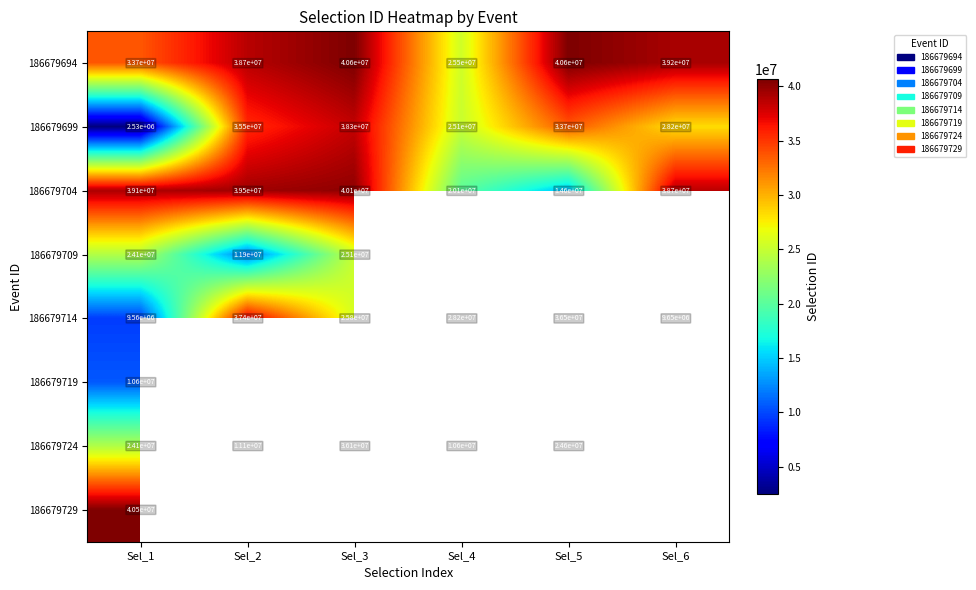

What is the sum of the 186679694 values at Sel_6 and Sel_1?

72900000